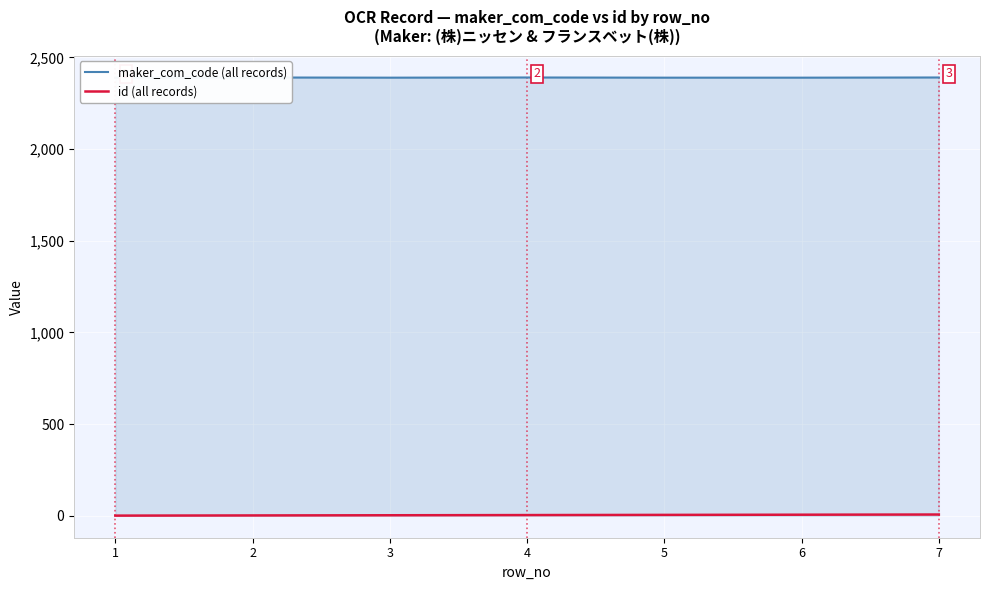

True or false: maker_com_code (all records) has more than 1 points higher than both neighbors.

True